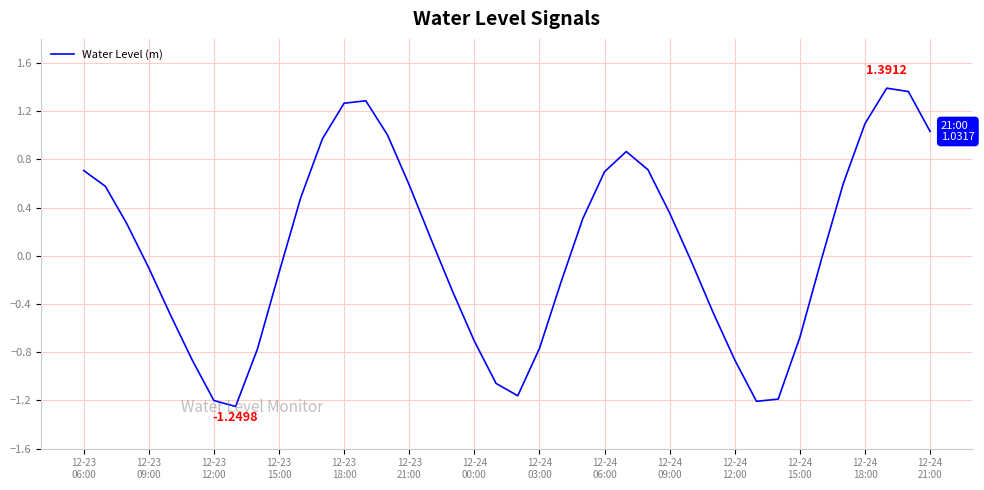

How many distinct data groups are displayed?

1